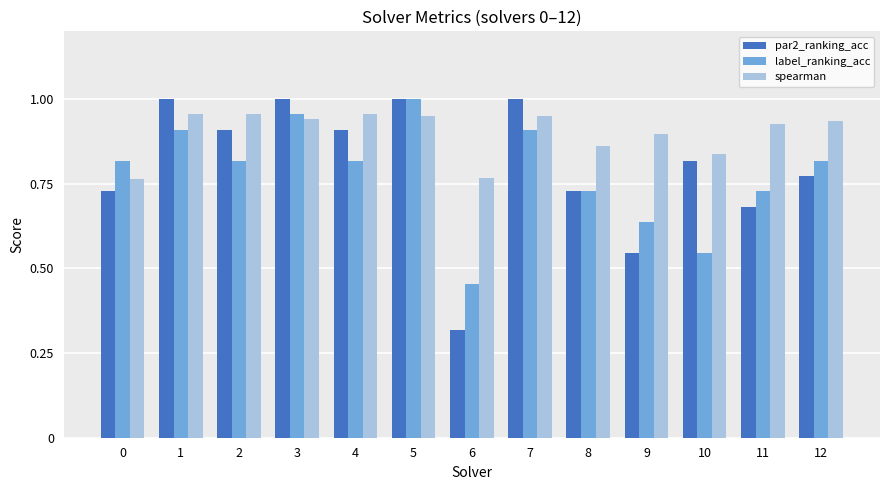

What are all the series names shown in the legend?

par2_ranking_acc, label_ranking_acc, spearman